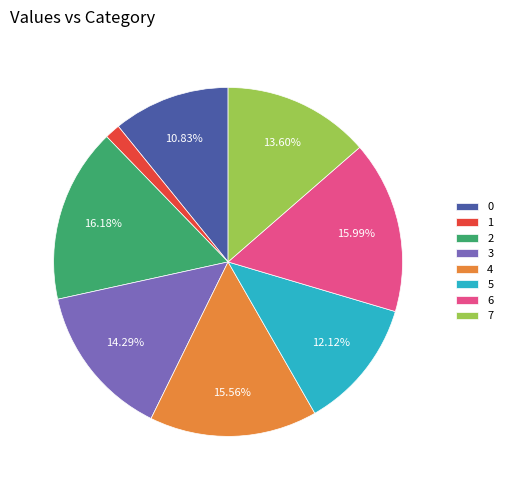

Which slice is the smallest?

1